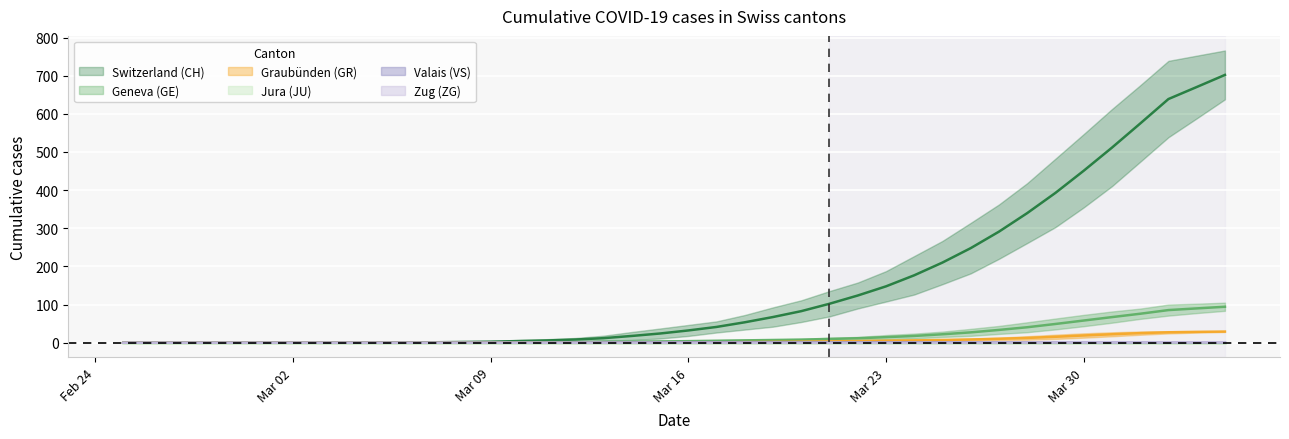

Rank the series by their maximum value, from highest to lowest.

CH, GE, GR